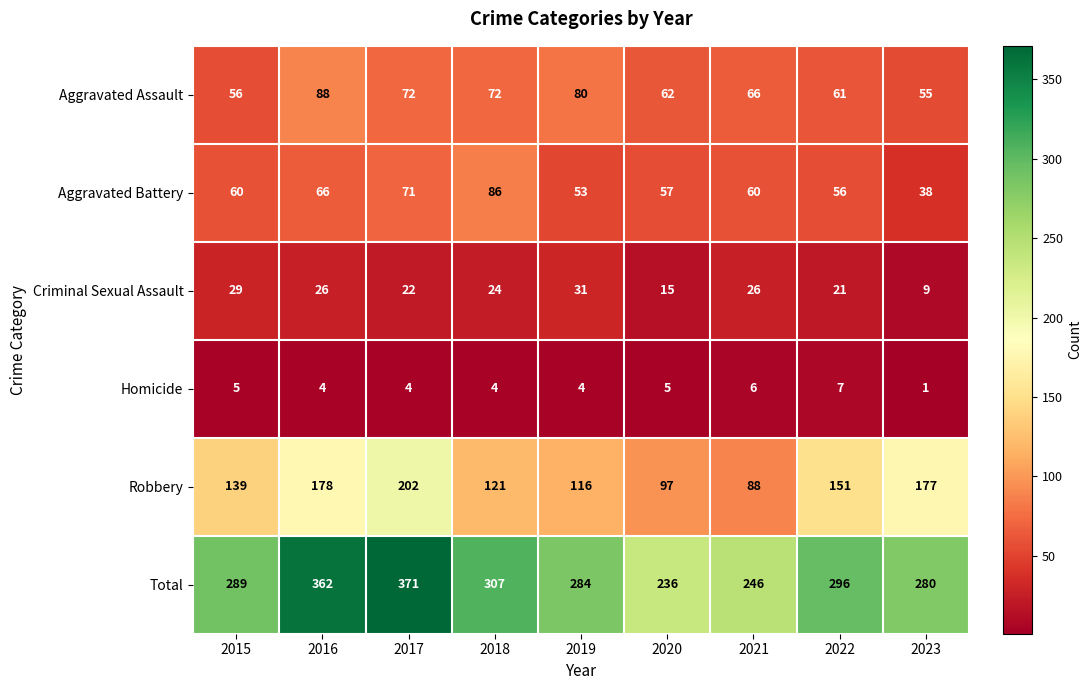

Which category has the lowest value in the Aggravated Battery series?

2023